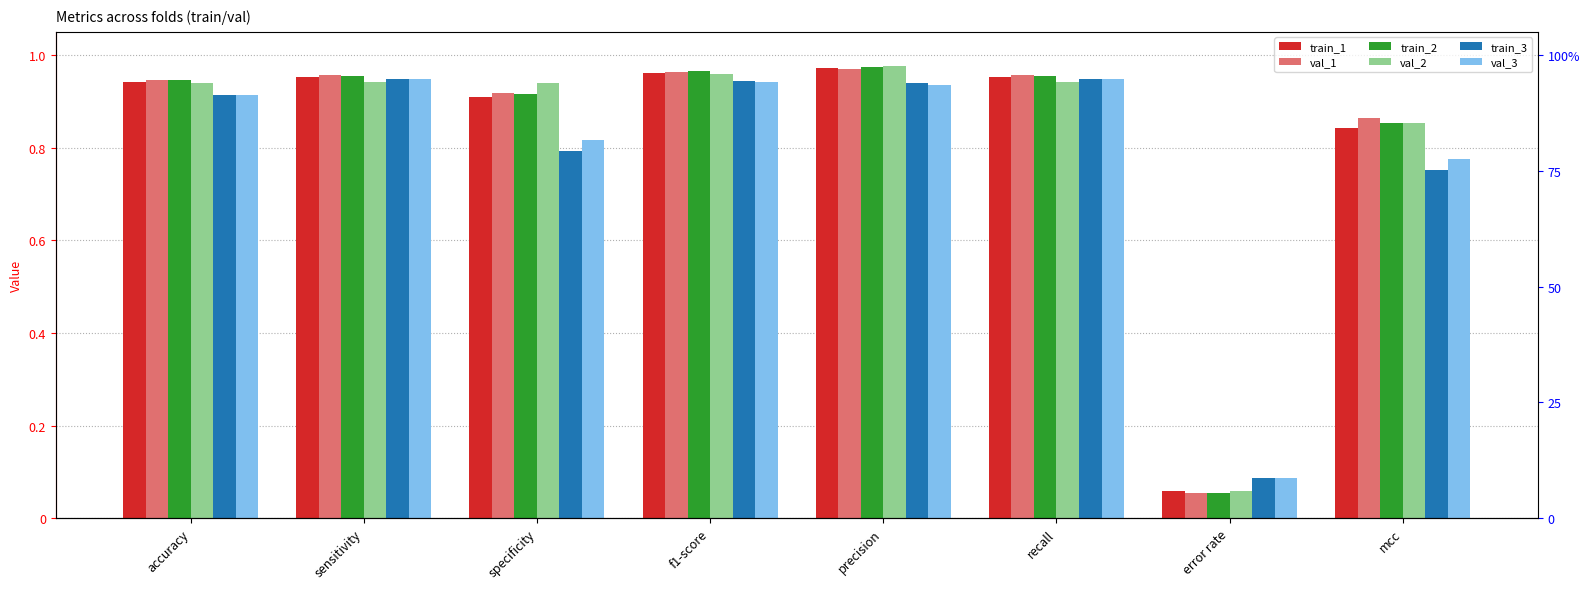

Reading left to right, what are all the values shown in this chart?

train_1: 0.9	1.0	0.9	1.0	1.0	1.0	0.1	0.8
val_1: 0.9	1.0	0.9	1.0	1.0	1.0	0.1	0.9
train_2: 0.9	1.0	0.9	1.0	1.0	1.0	0.1	0.9
val_2: 0.9	0.9	0.9	1.0	1.0	0.9	0.1	0.9
train_3: 0.9	0.9	0.8	0.9	0.9	0.9	0.1	0.8
val_3: 0.9	0.9	0.8	0.9	0.9	0.9	0.1	0.8